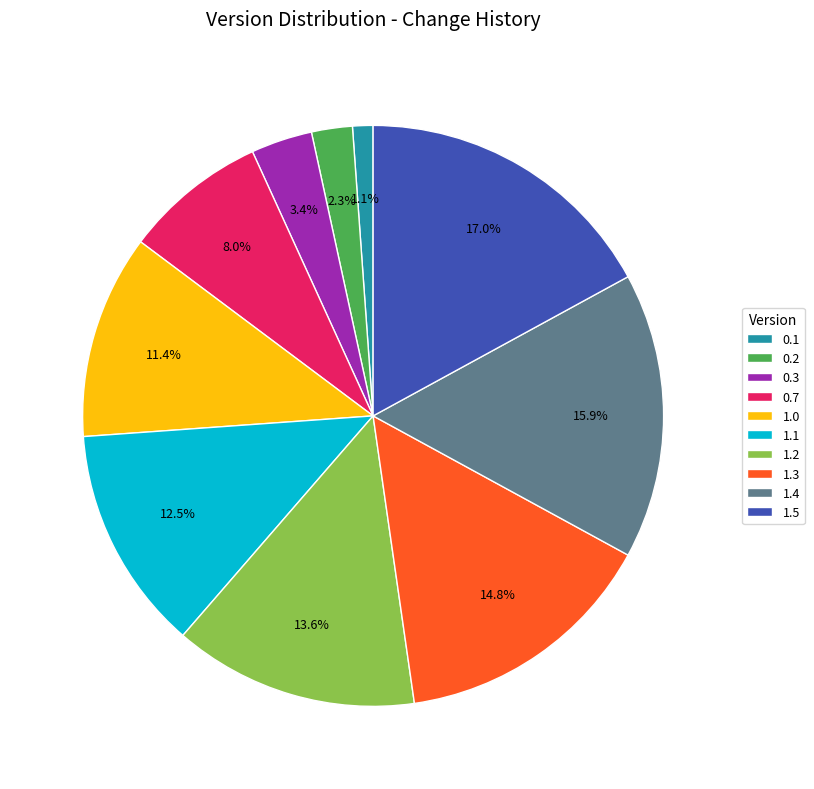

Between 0.1 and 1.4, which is larger?

1.4